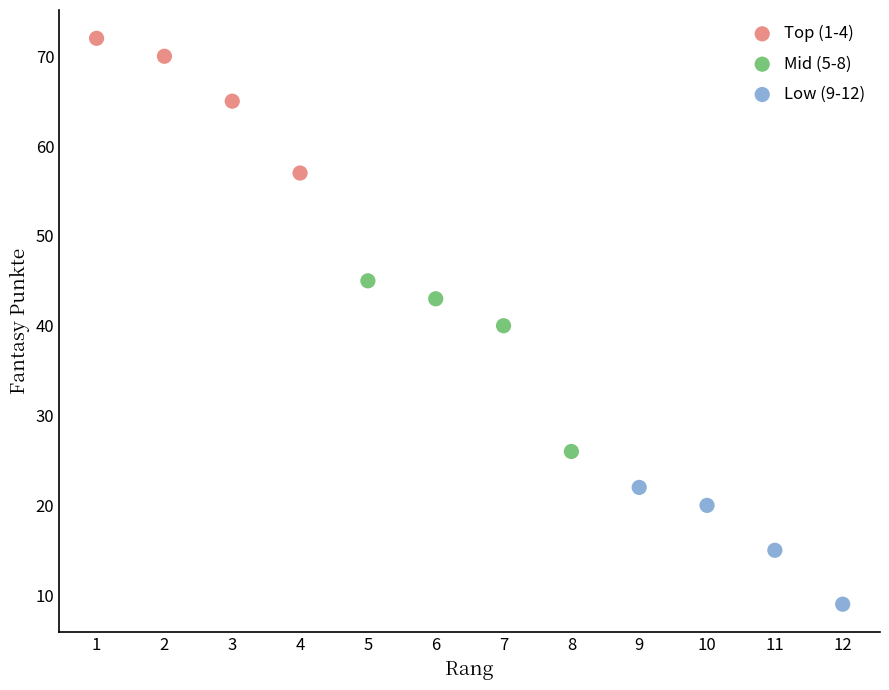

Which series reaches the maximum Y coordinate?

Top (1-4)